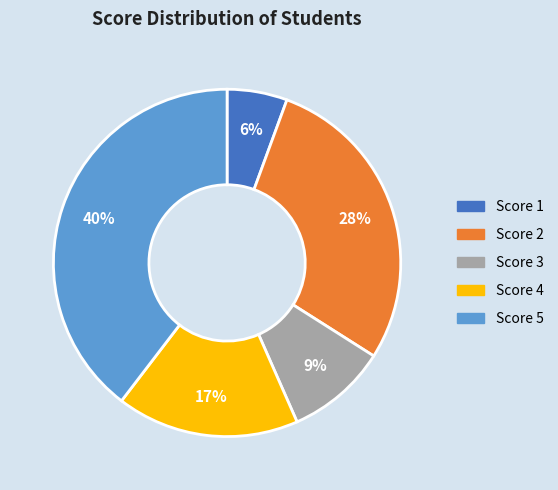

Which has a higher value, Score 1 or Score 2?

Score 2